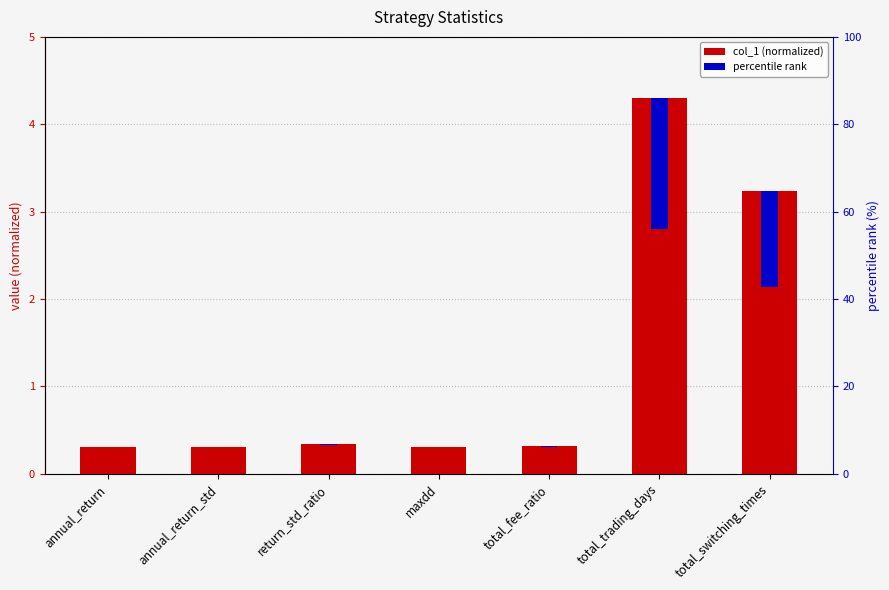

What is the sum of all col_1 (normalized) values?

9.1